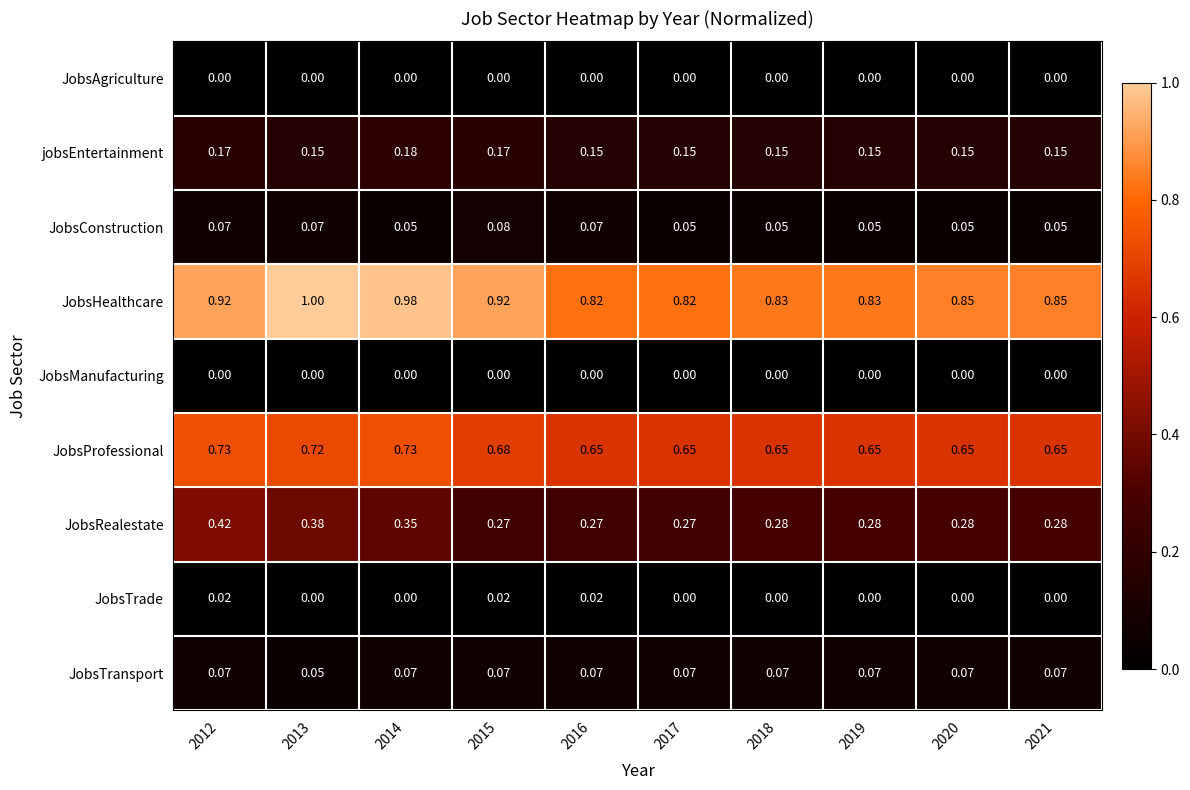

Which series has the largest total across all categories?

JobsHealthcare